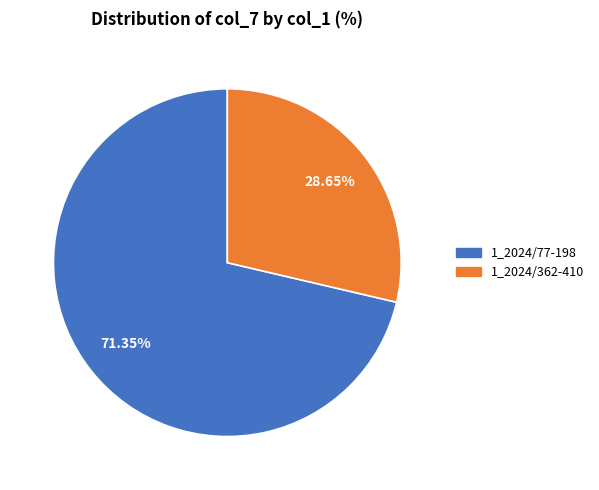

Count the number of slices in the pie.

2